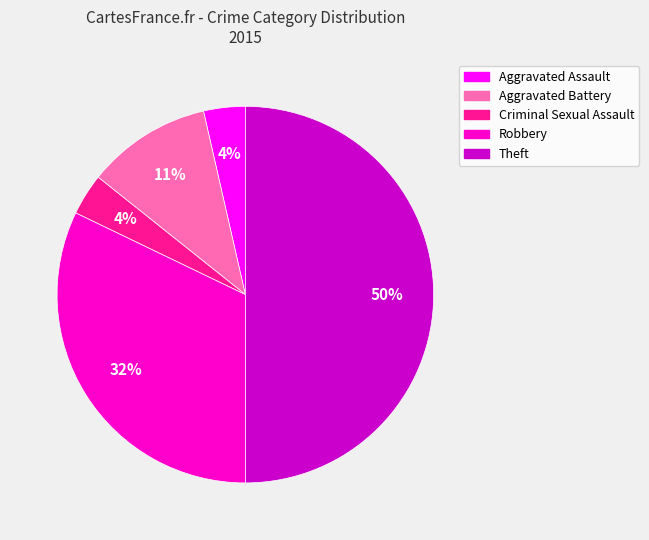

Between Aggravated Battery and Aggravated Assault, which is larger?

Aggravated Battery